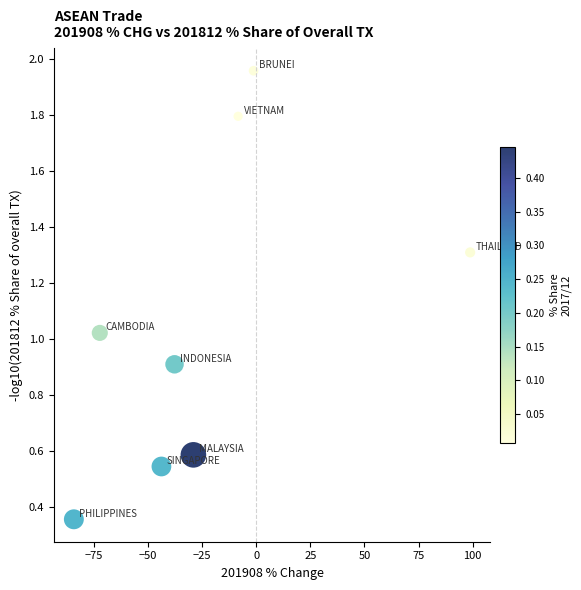

What is the range of Y values (max minus min)?

1.6